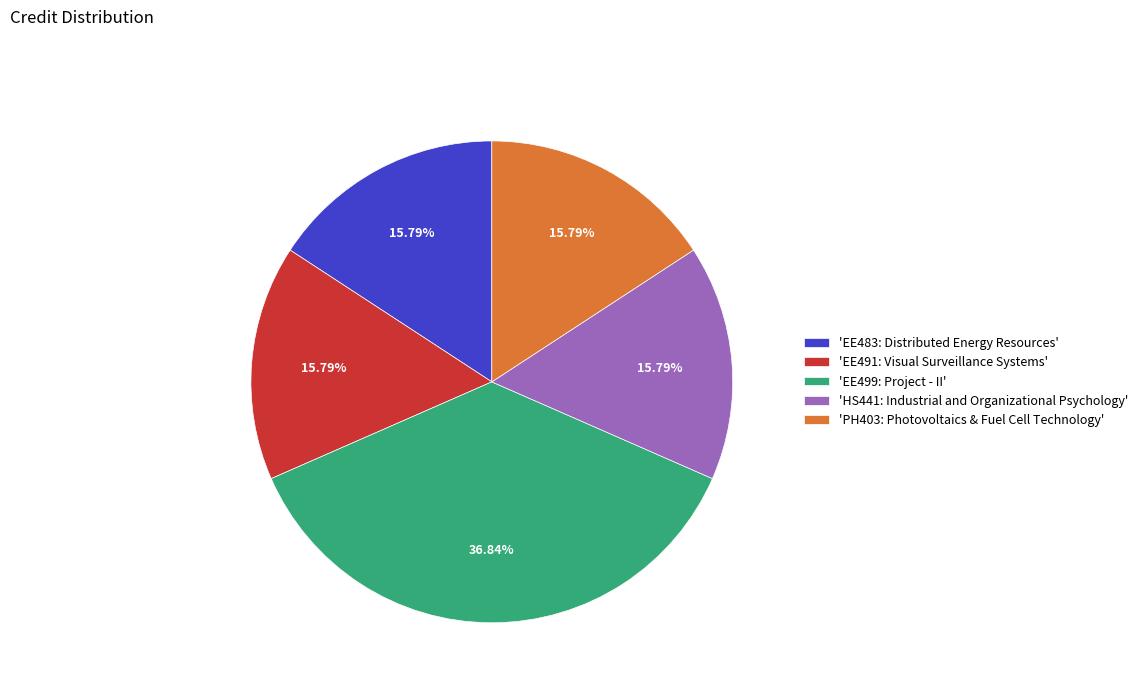

Which has a higher value, 'EE499: Project - II' or 'EE483: Distributed Energy Resources'?

'EE499: Project - II'